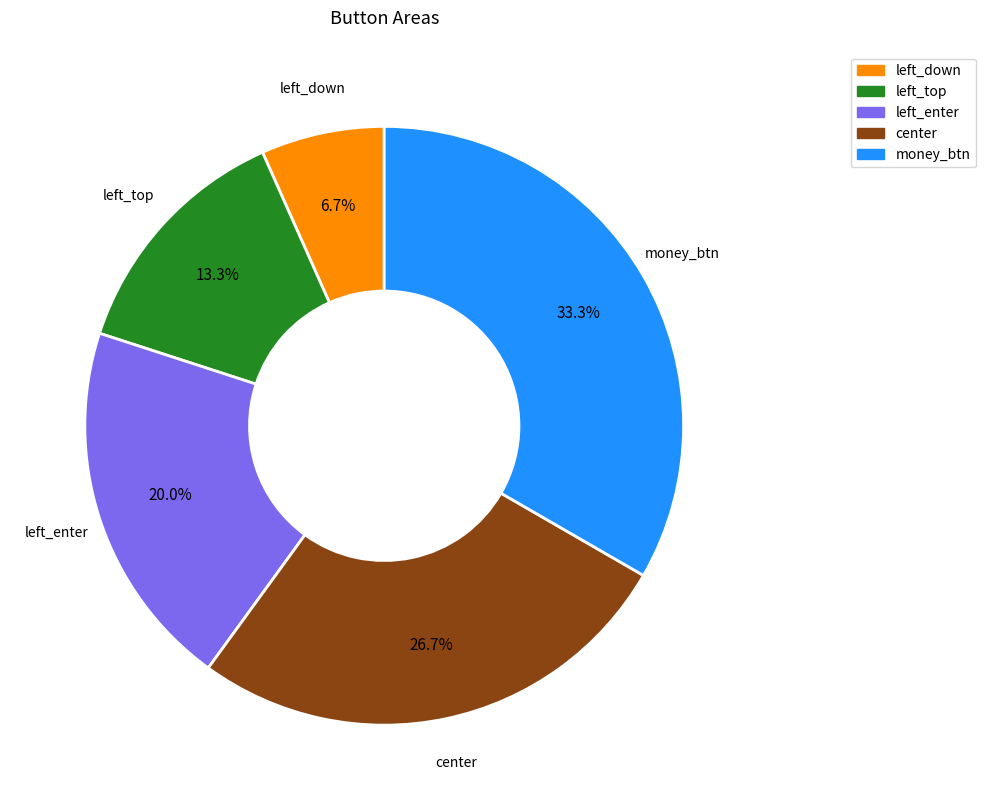

To the nearest percent, what is the average slice percentage?

20%